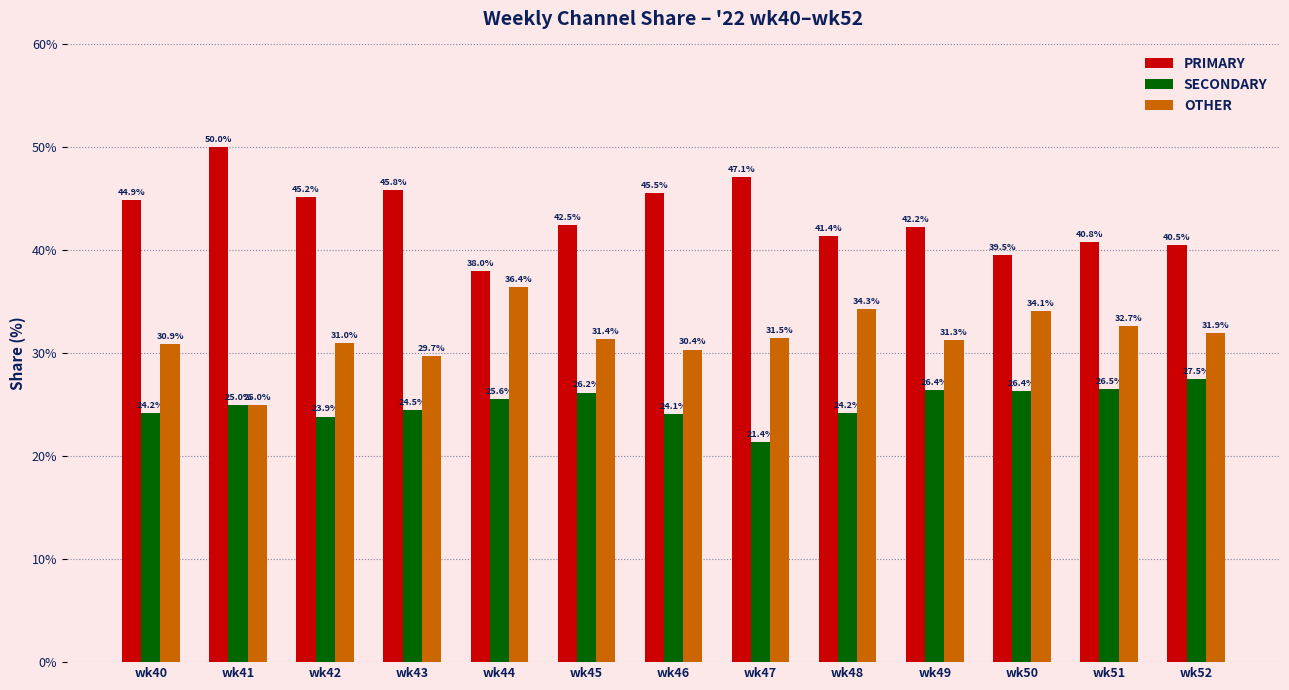

Which series changed the most between wk46 and wk47?

SECONDARY